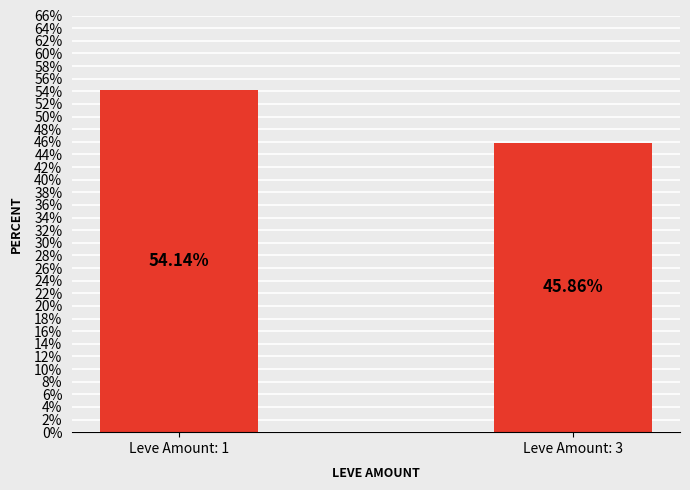

Reading left to right, list all the values displayed in this chart.

Leve Amount: 1=54.1	Leve Amount: 3=45.9